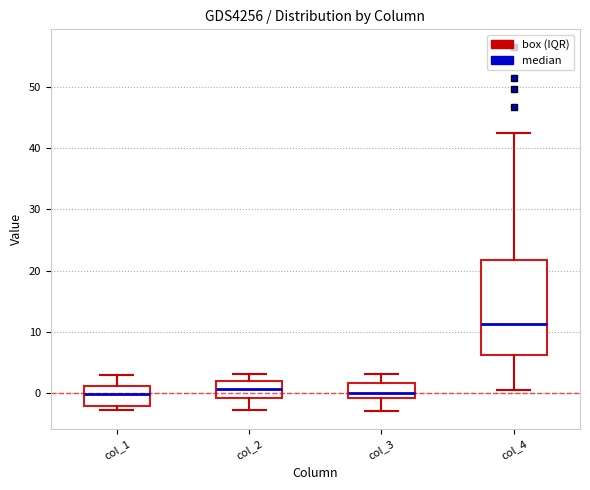

Reading left to right, transcribe this box plot: for each box, give where its median line is, the range the box spans, and where its two whiskers end, as read against the y-axis. The values are not printed on the chart, so give them approximately, as read against the axis.

col_1: median 0, box -2 to 1, whiskers -3 to 3
col_2: median 1, box -1 to 2, whiskers -3 to 3
col_3: median 0, box -1 to 2, whiskers -3 to 3
col_4: median 11, box 6 to 22, whiskers 0 to 42